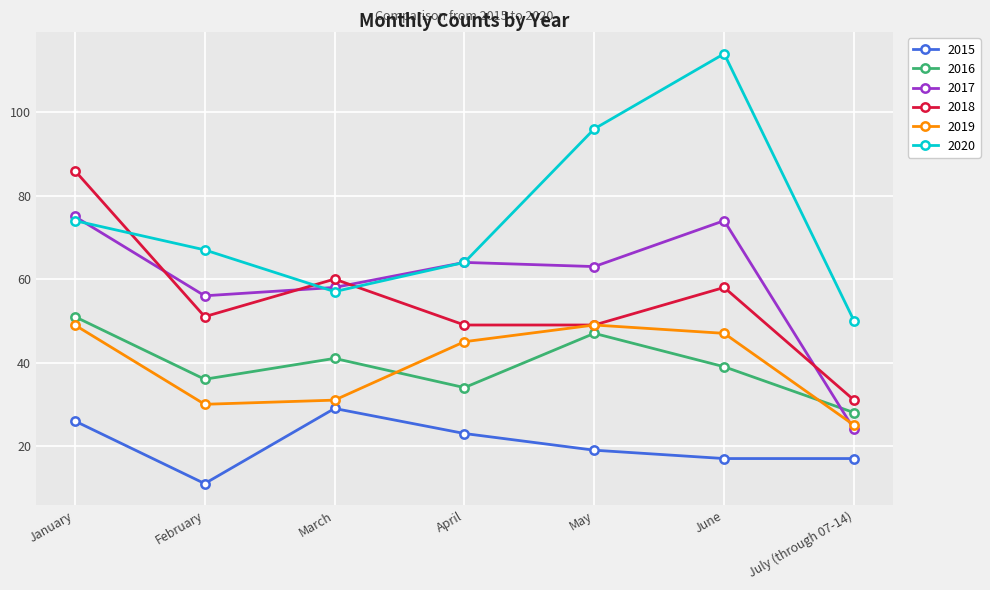

True or false: 2018 and 2016 intersect in this chart.

False